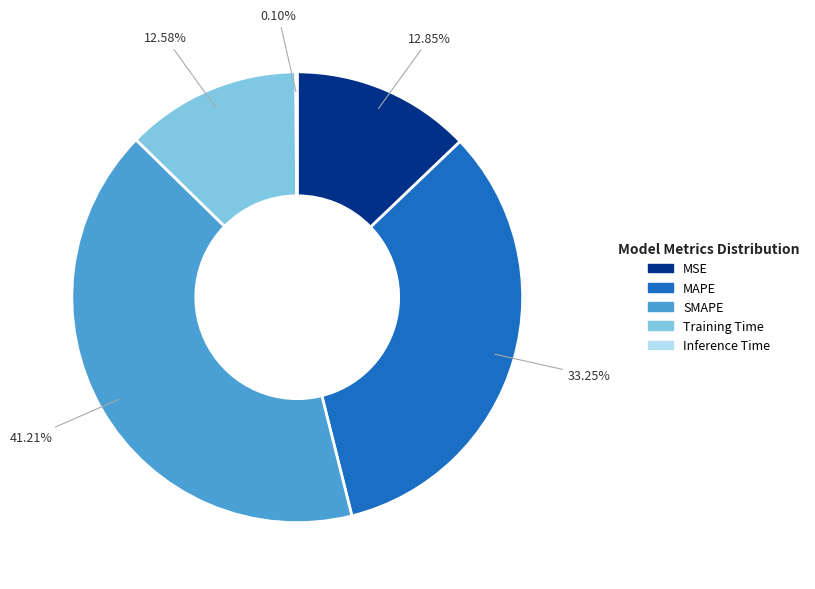

What is the largest slice in the pie chart?

SMAPE